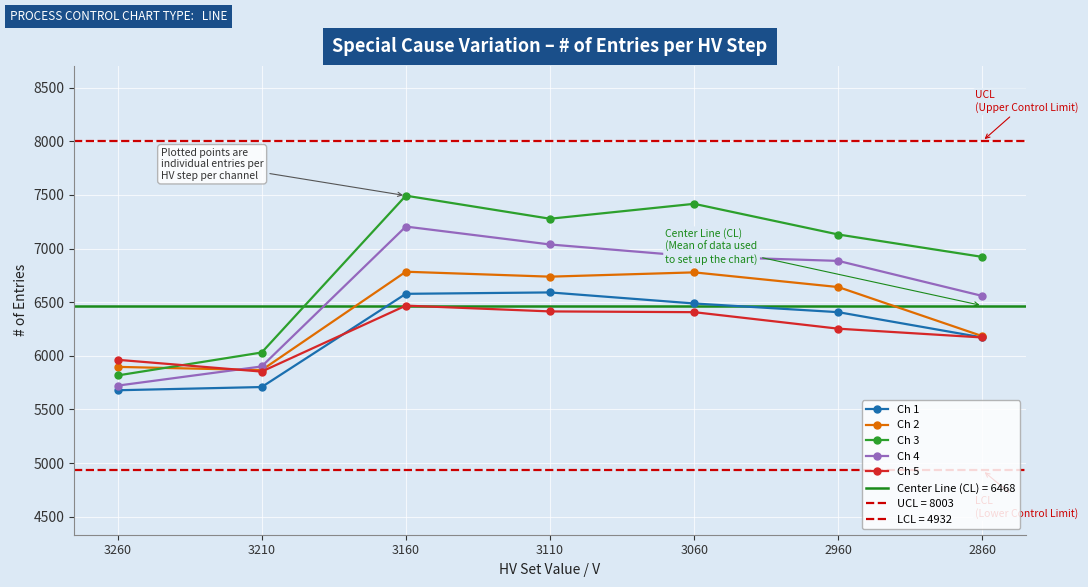

Is it true that Ch 1 equals 3186 at 3210?

False